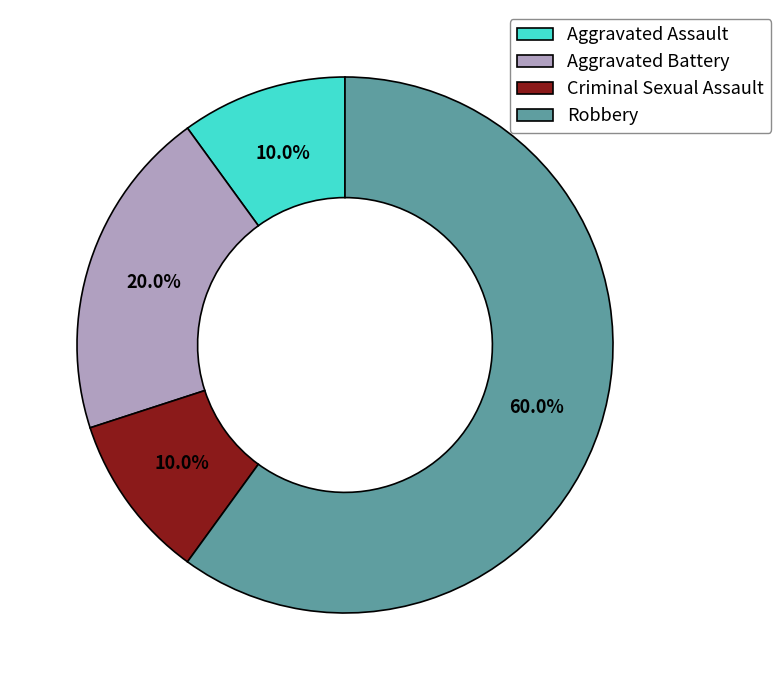

Which category accounts for the majority?

Robbery